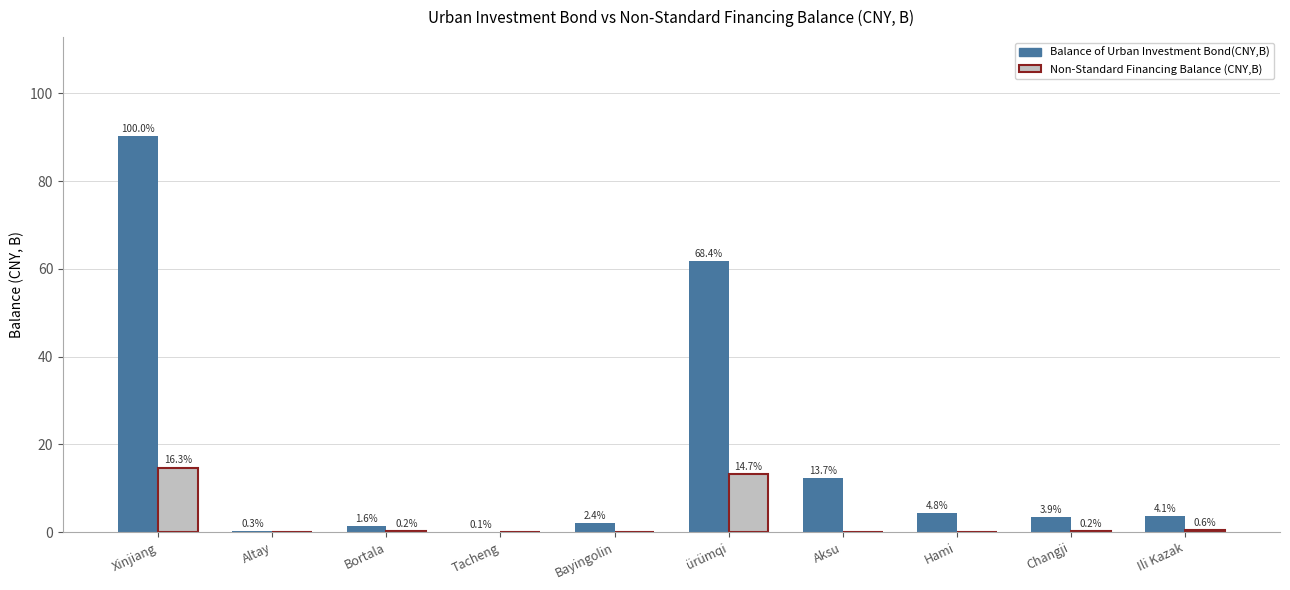

Reading right to left, extract all data points from this chart.

Balance of Urban Investment Bond(CNY,B): Ili Kazak=3.7	Changji=3.5	Hami=4.4	Aksu=12.4	ürümqi=61.8	Bayingolin=2.2	Tacheng=0.1	Bortala=1.5	Altay=0.2	Xinjiang=90.2
Non-Standard Financing Balance (CNY,B): Ili Kazak=0.5	Changji=0.2	Hami=0.0	Aksu=0.0	ürümqi=13.3	Bayingolin=0.0	Tacheng=0.0	Bortala=0.2	Altay=0.0	Xinjiang=14.7